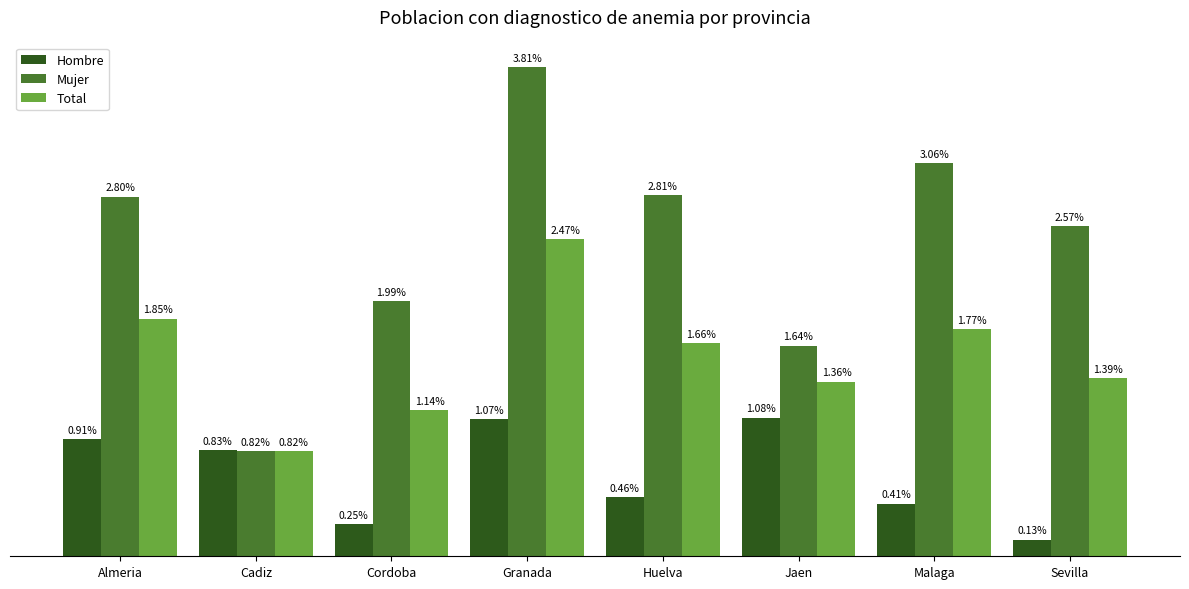

Which series changed the most between Huelva and Jaen?

Mujer